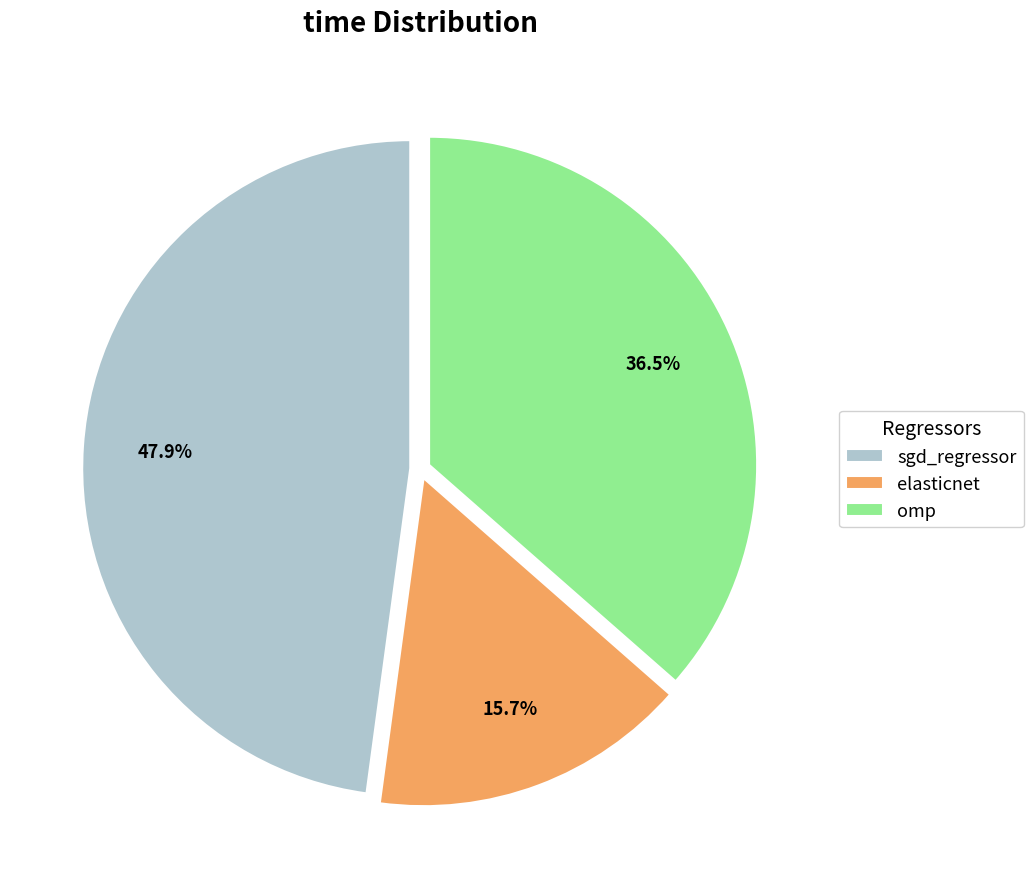

How many slices are in this pie chart?

3